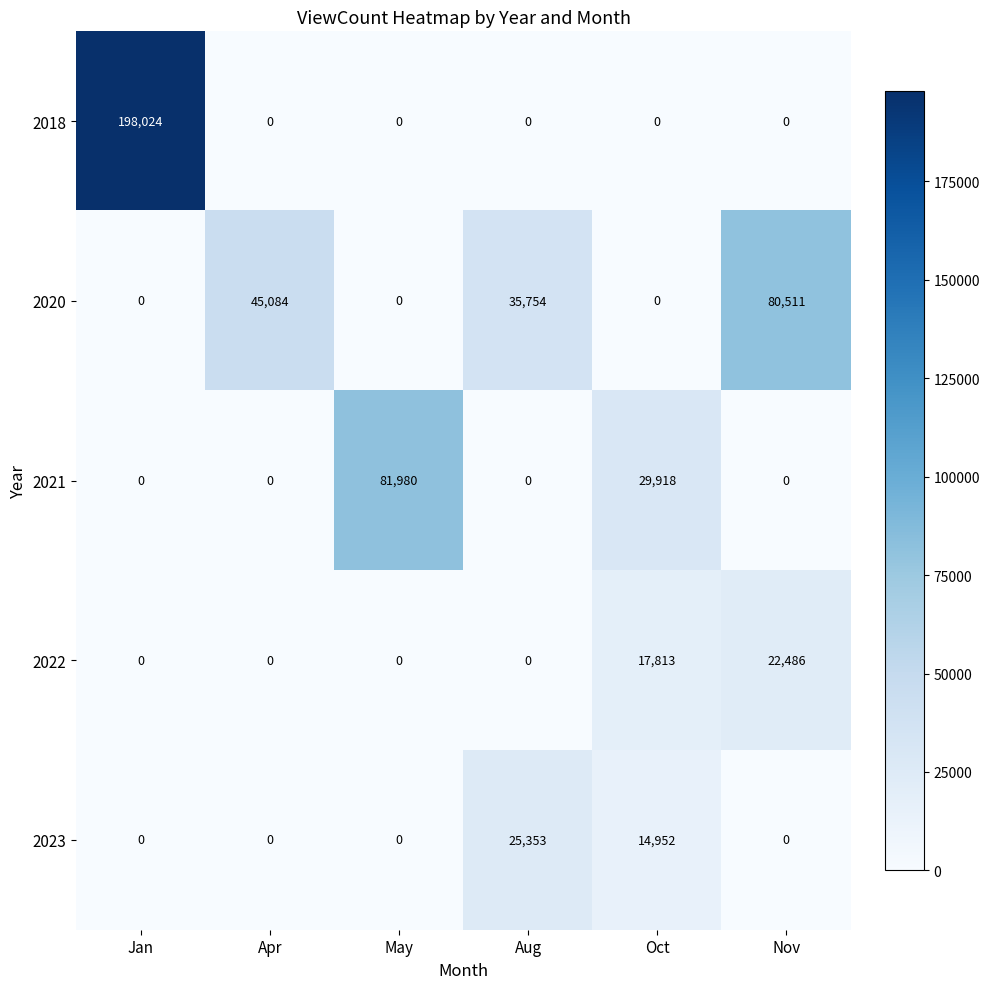

Between Jan and Nov, which series saw the biggest shift?

2018